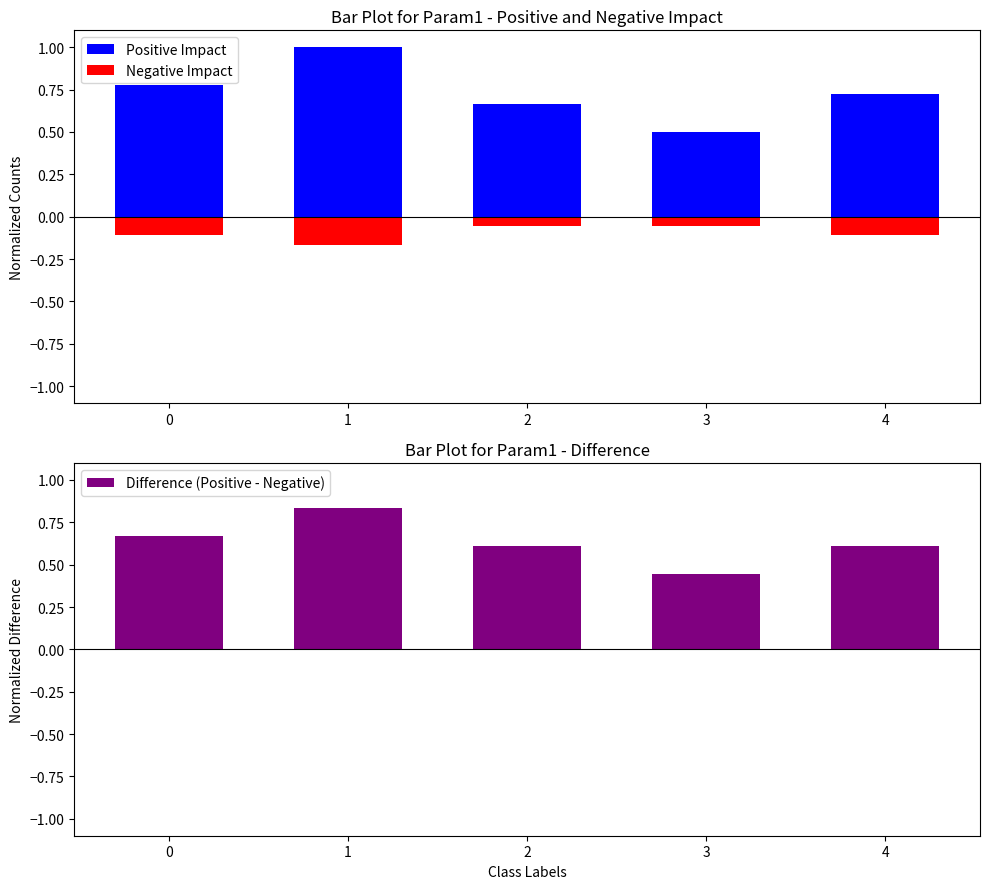

At which label is Negative Impact closest to 0?

2